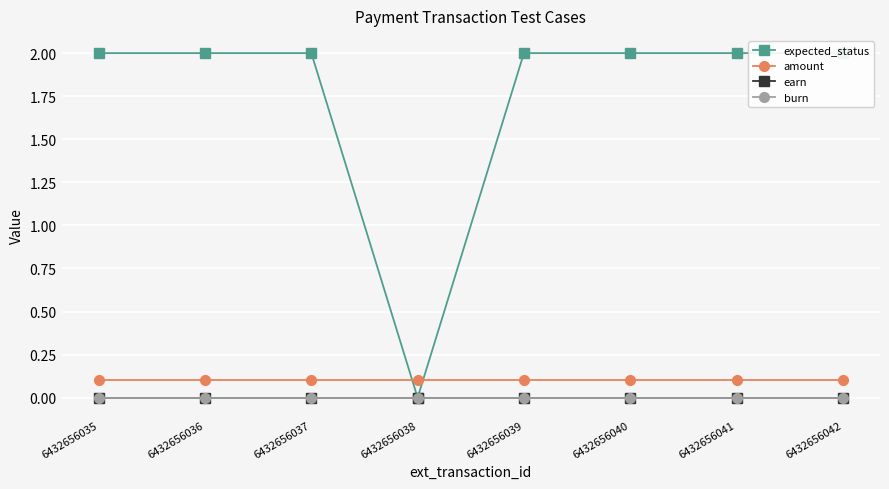

True or false: expected_status and burn intersect in this chart.

False